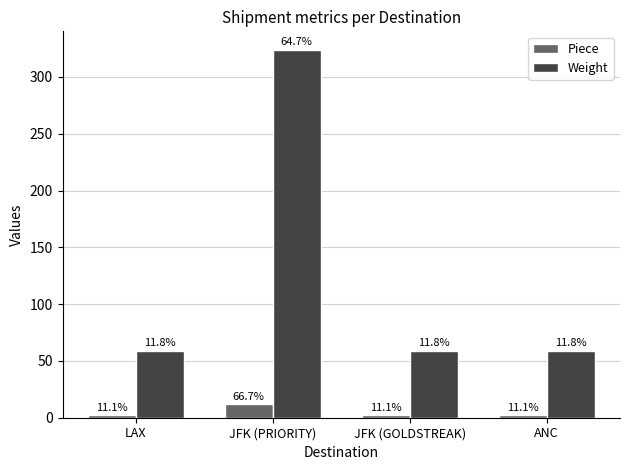

How many Piece values are between 2 and 12?

4